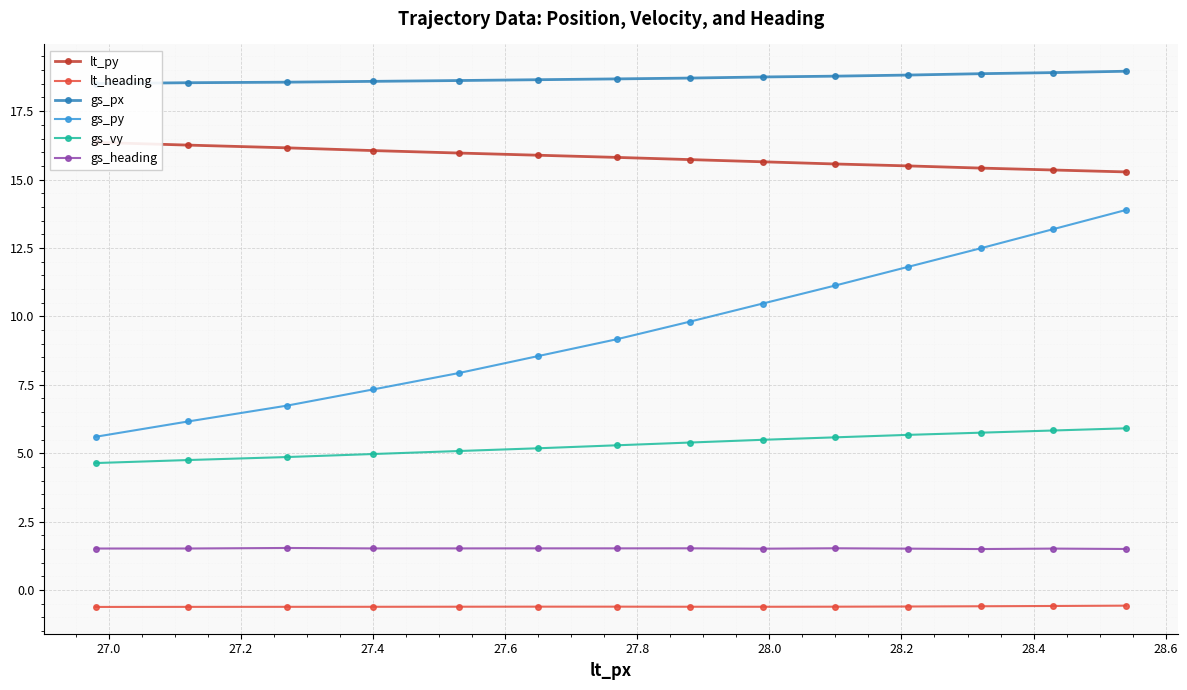

List the series in order of their peak value, lowest first.

lt_heading, gs_heading, gs_vy, gs_py, lt_py, gs_px